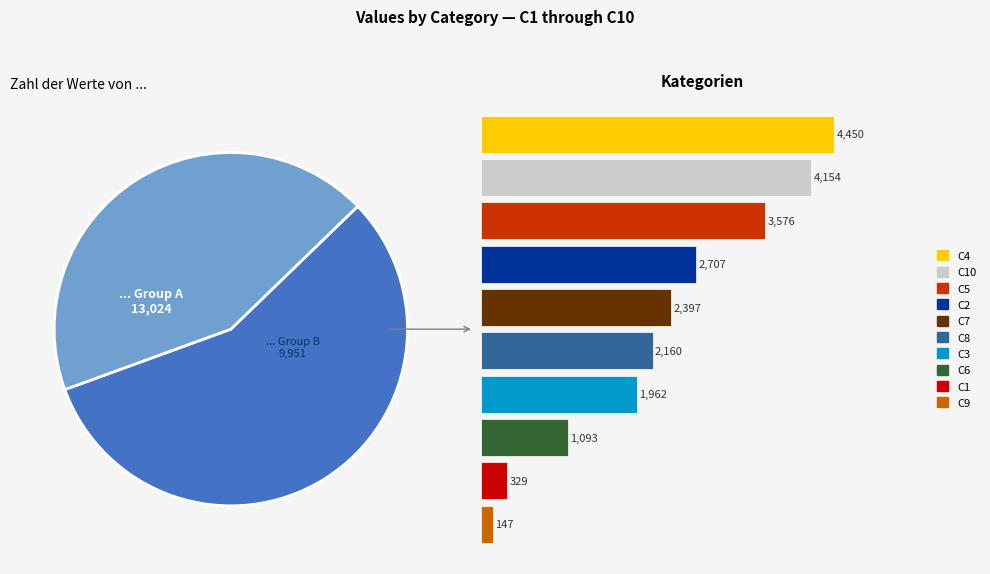

What is the ratio of the value at C1 to the value at C6?

0.3